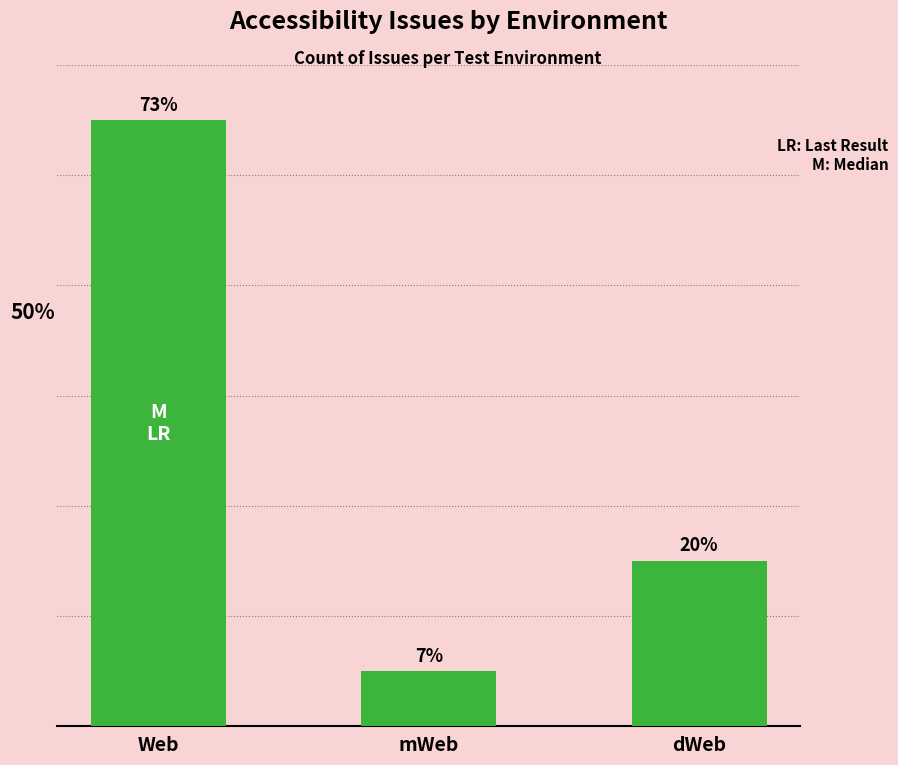

Are the bars horizontal?

No